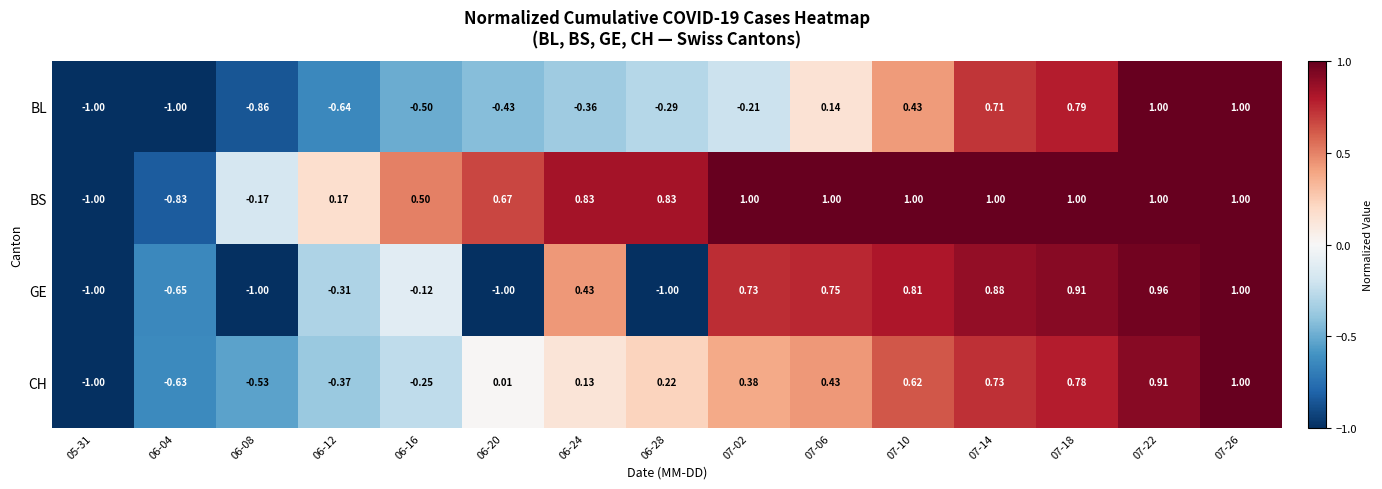

What is the greatest value displayed?

1.0